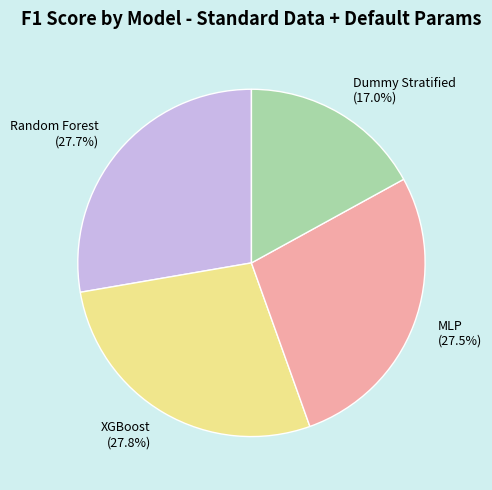

Which category has the smallest portion of the pie?

Dummy Stratified